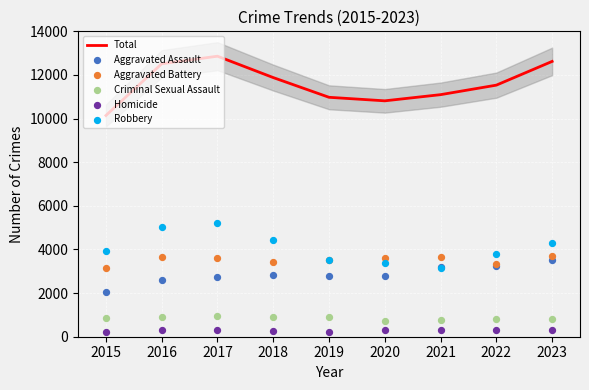

Which series contains the highest Y value?

Total